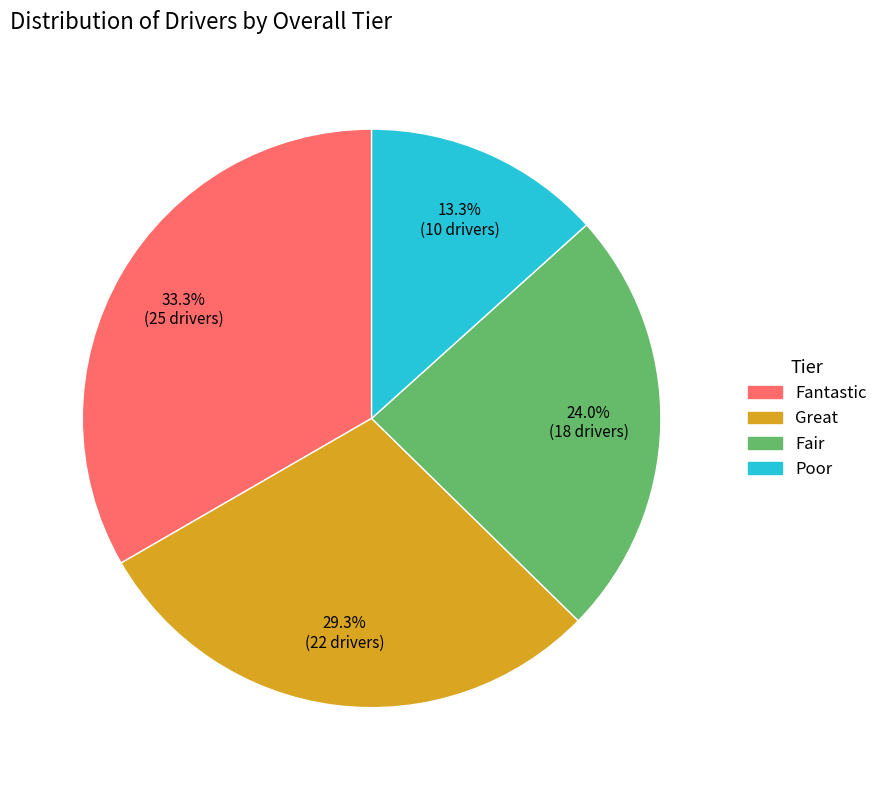

Approximately how many times larger is the value at Fantastic compared to Fair?

1.4